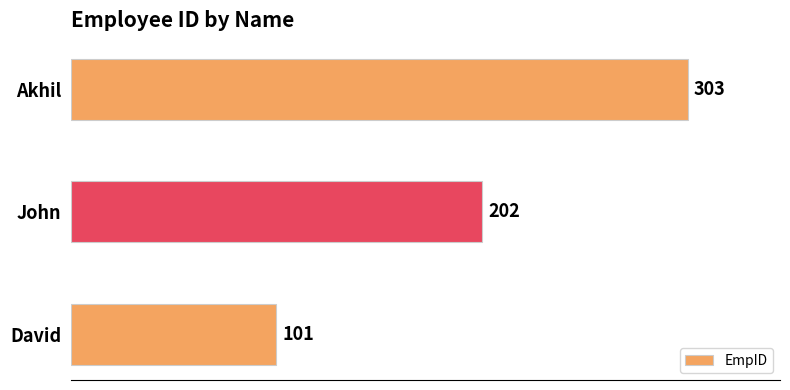

What is the difference between the second highest and minimum values?

101